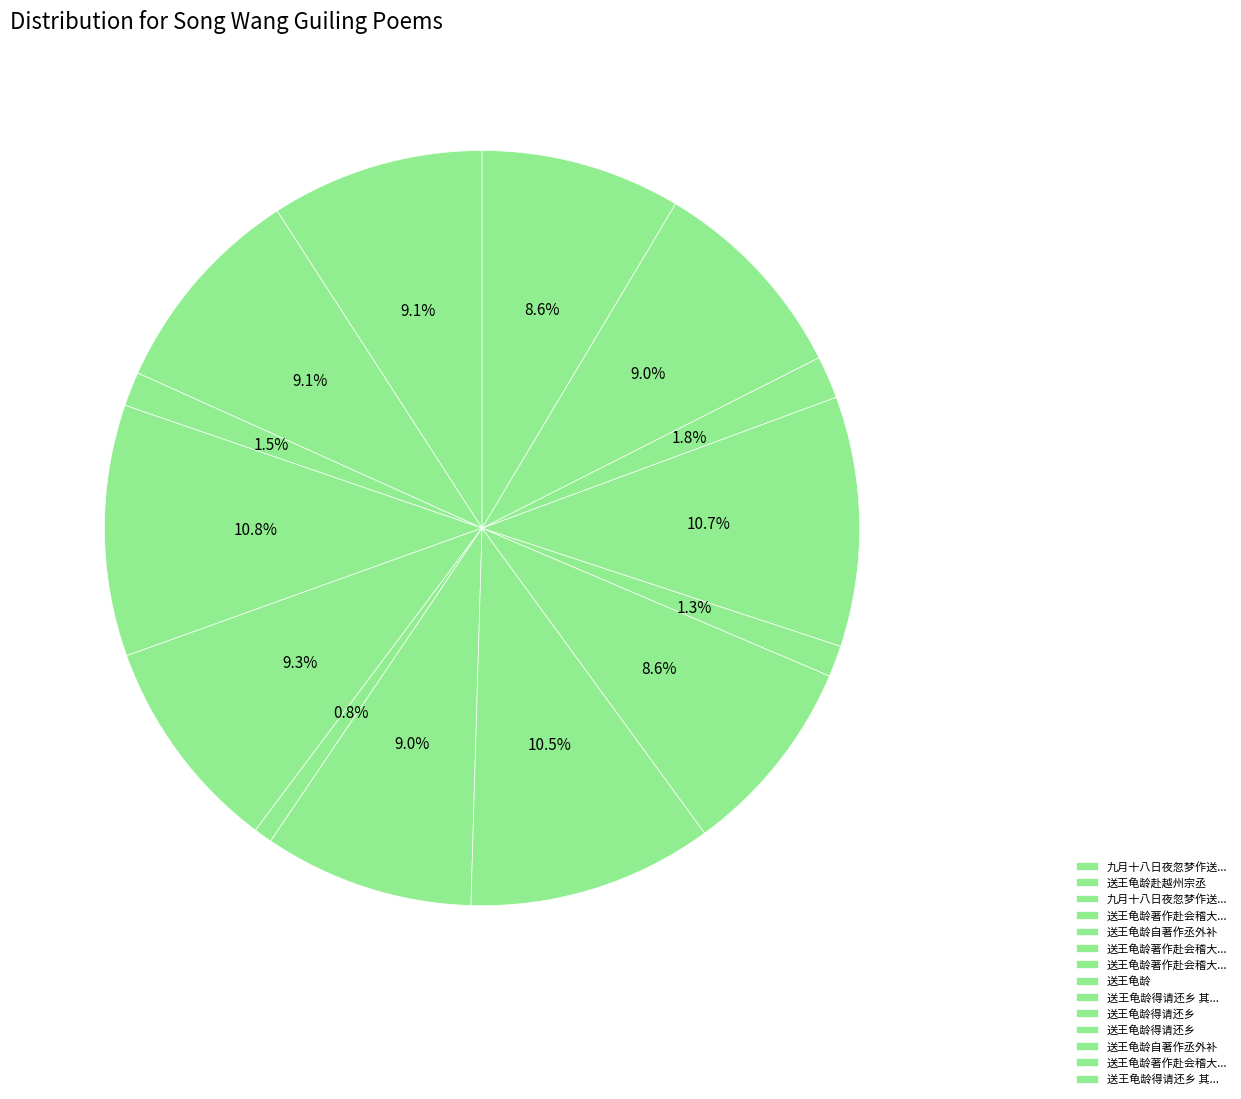

How many segments does this pie chart have?

14